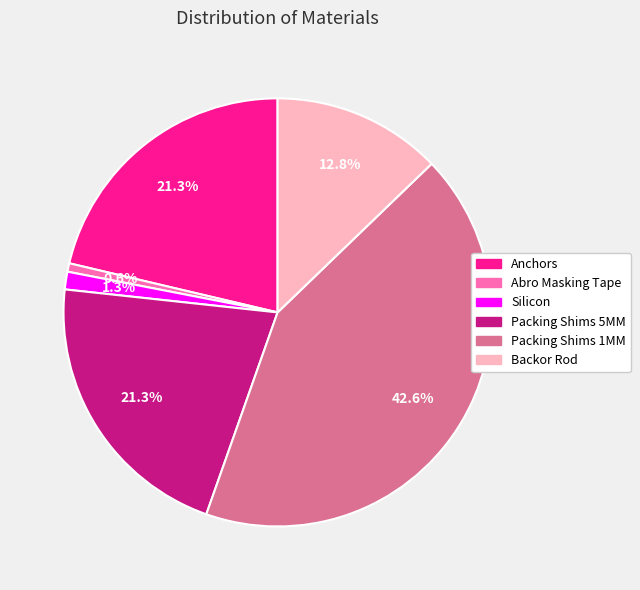

Is it true that Abro Masking Tape is 11% of the pie?

False